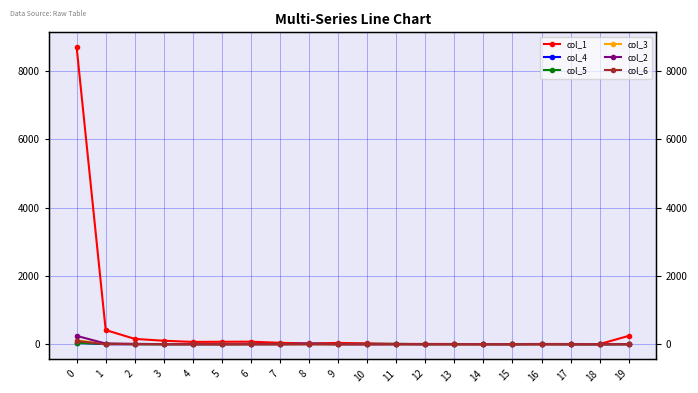

How many intersections are there between col_6 and col_5?

3